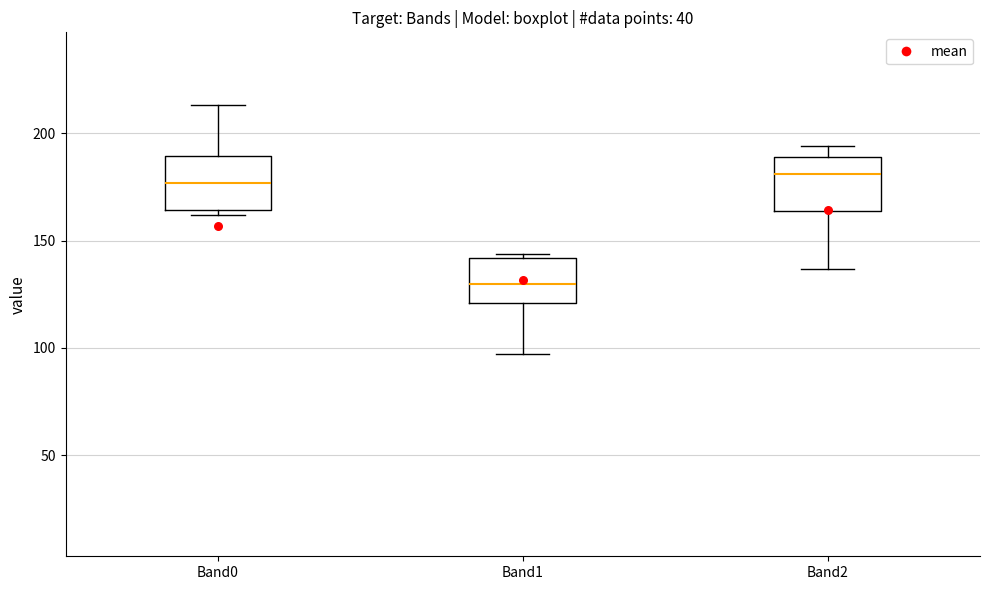

Which box has the lowest median line?

Band1